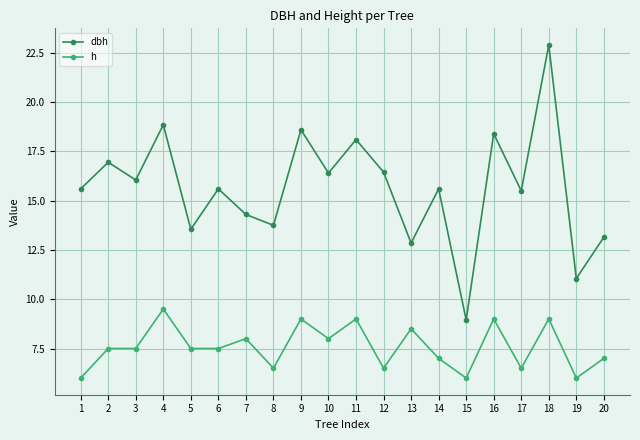

Which category has the highest value in the h series?

4